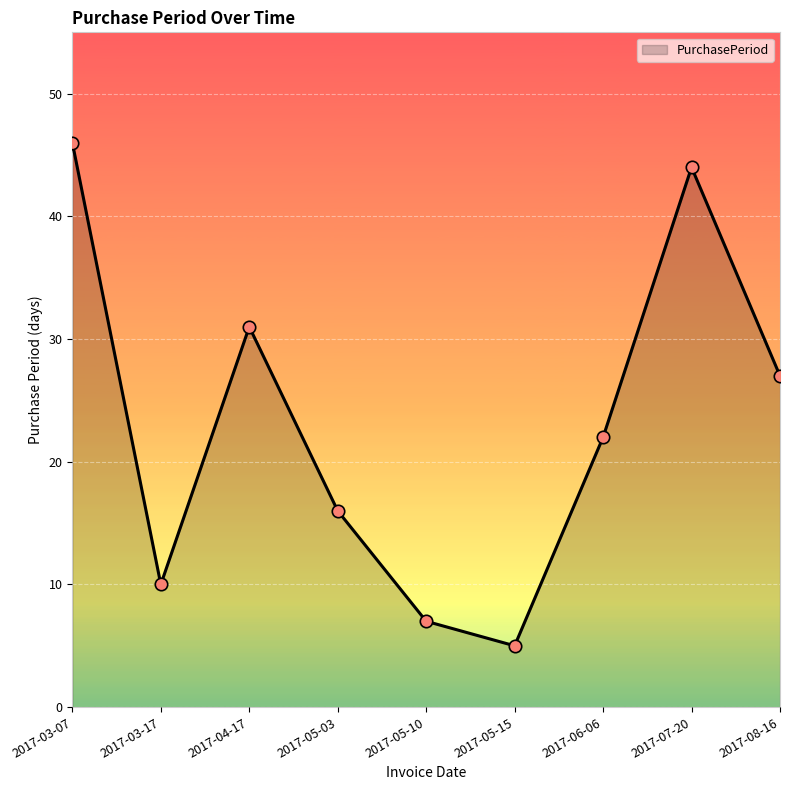

What is the ratio of the value at 2017-05-10 to the value at 2017-05-03?

0.4